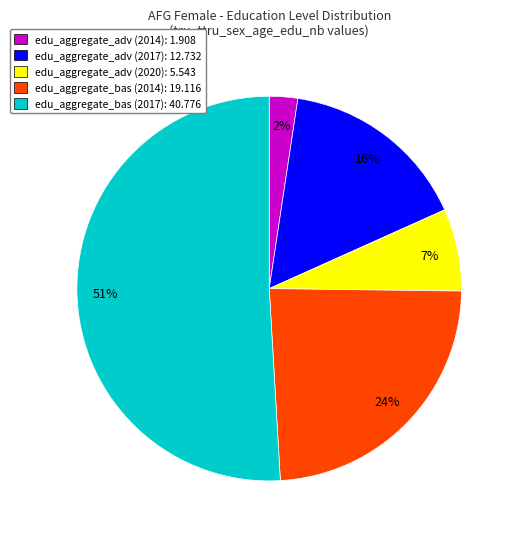

True or false: edu_aggregate_adv (2017) accounts for 16% of the total.

True